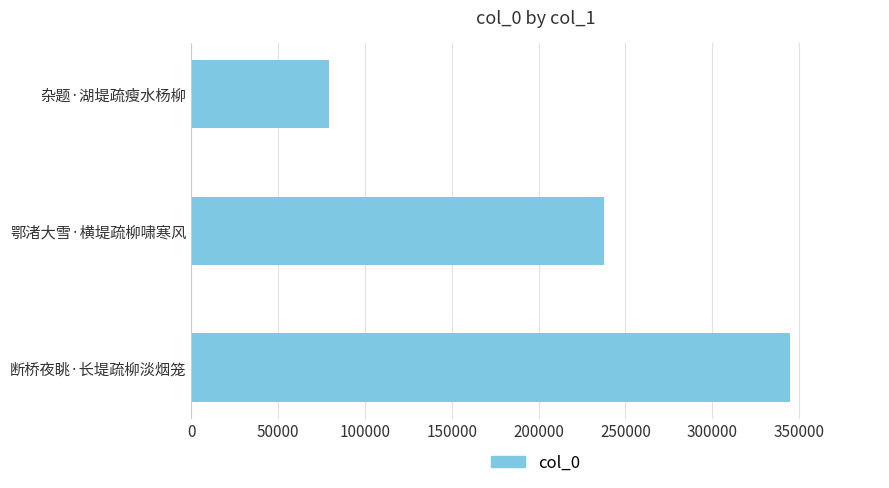

Reading top to bottom, list all the values displayed in this chart.

杂题·湖堤疏瘦水杨柳=79299	鄂渚大雪·横堤疏柳啸寒风=237679	断桥夜眺·长堤疏柳淡烟笼=344841